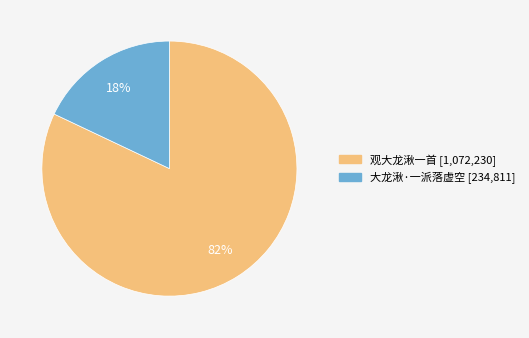

Count the number of slices in the pie.

2